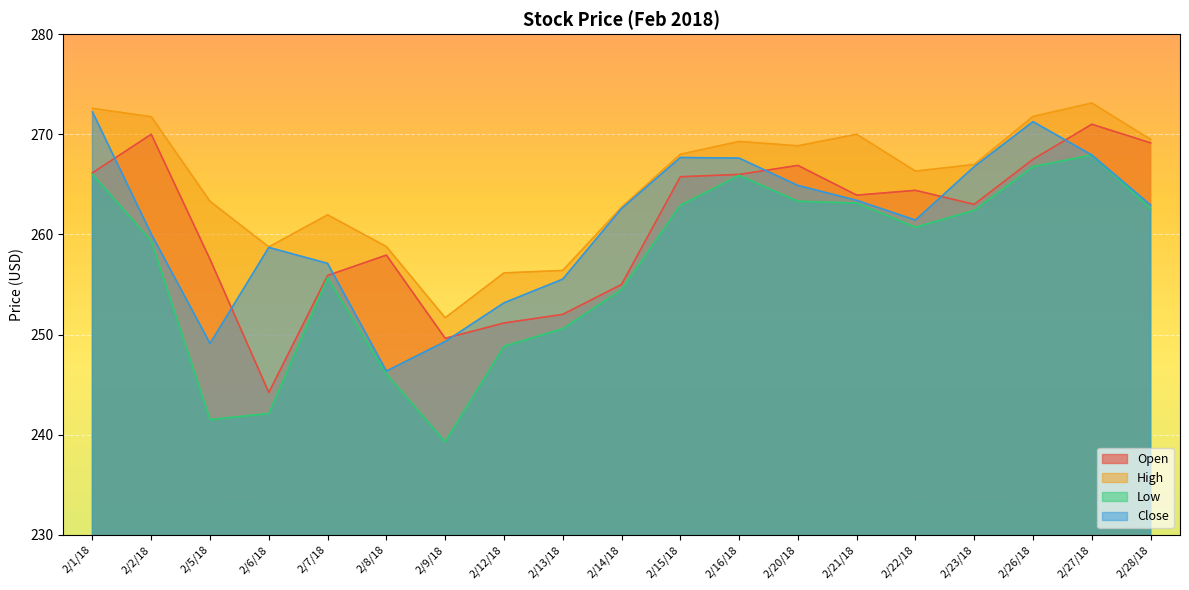

Which label corresponds to the smallest value in the chart?

2/9/18